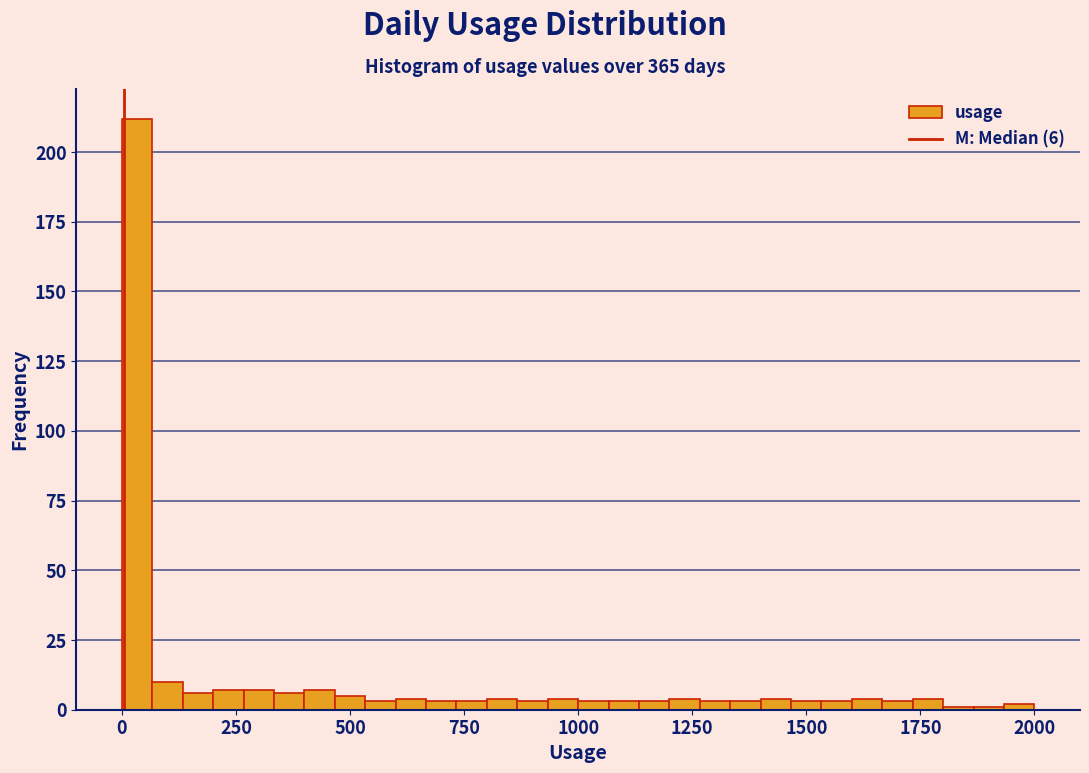

Read against the x-axis, roughly where is the centre of the tallest bar?

50